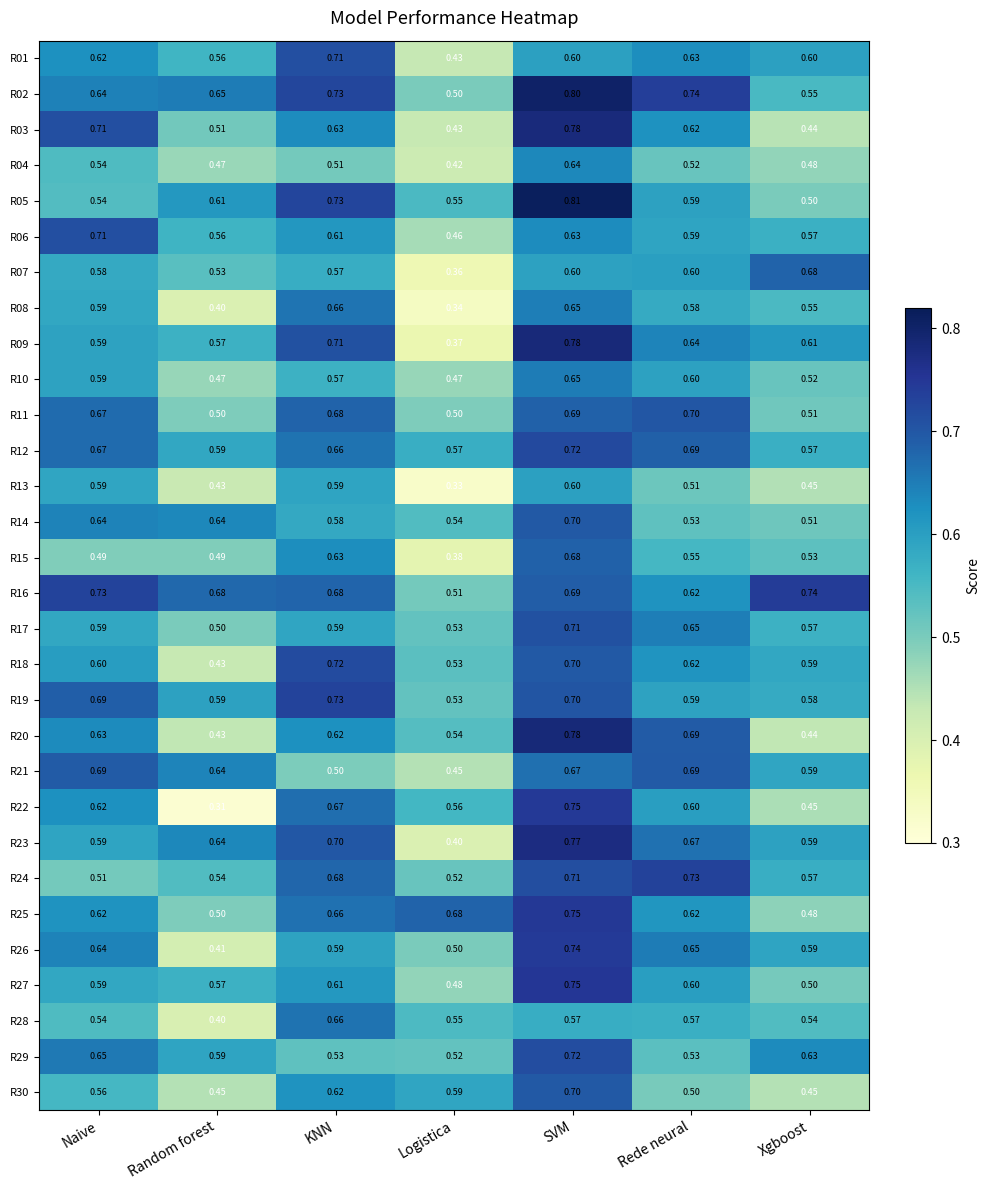

At which category is the sum across all series the highest?

SVM